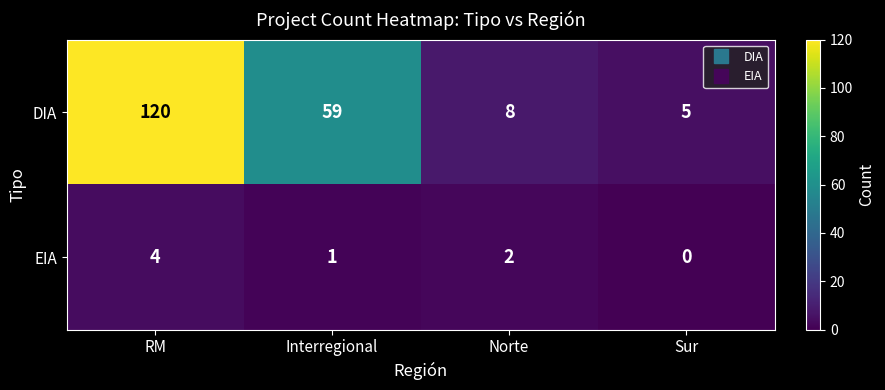

Reading left to right, transcribe all the data shown in this chart.

DIA: RM=120	Interregional=59	Norte=8	Sur=5
EIA: RM=4	Interregional=1	Norte=2	Sur=0